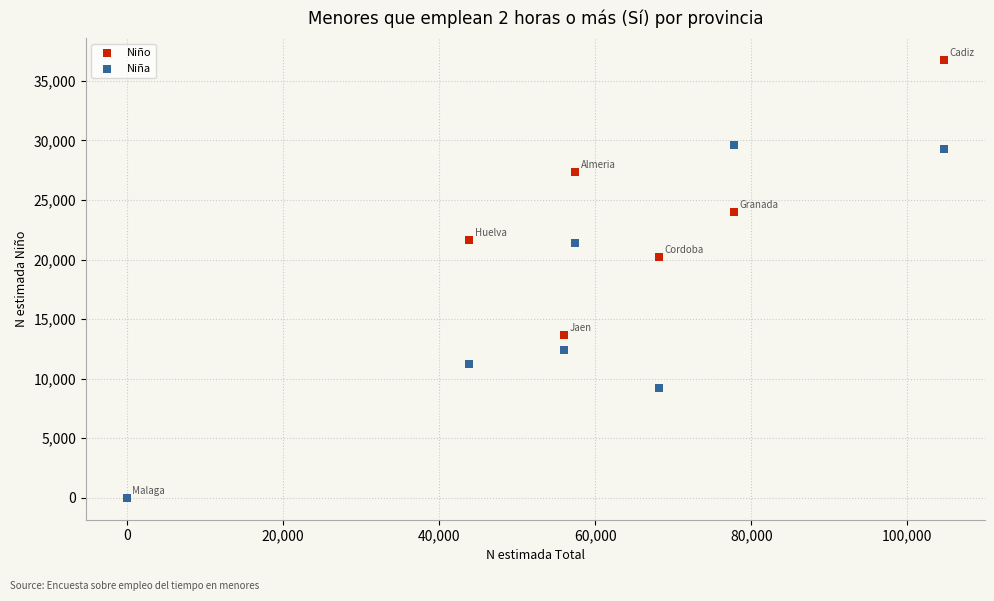

What are all the series names shown in the legend?

Niño, Niña